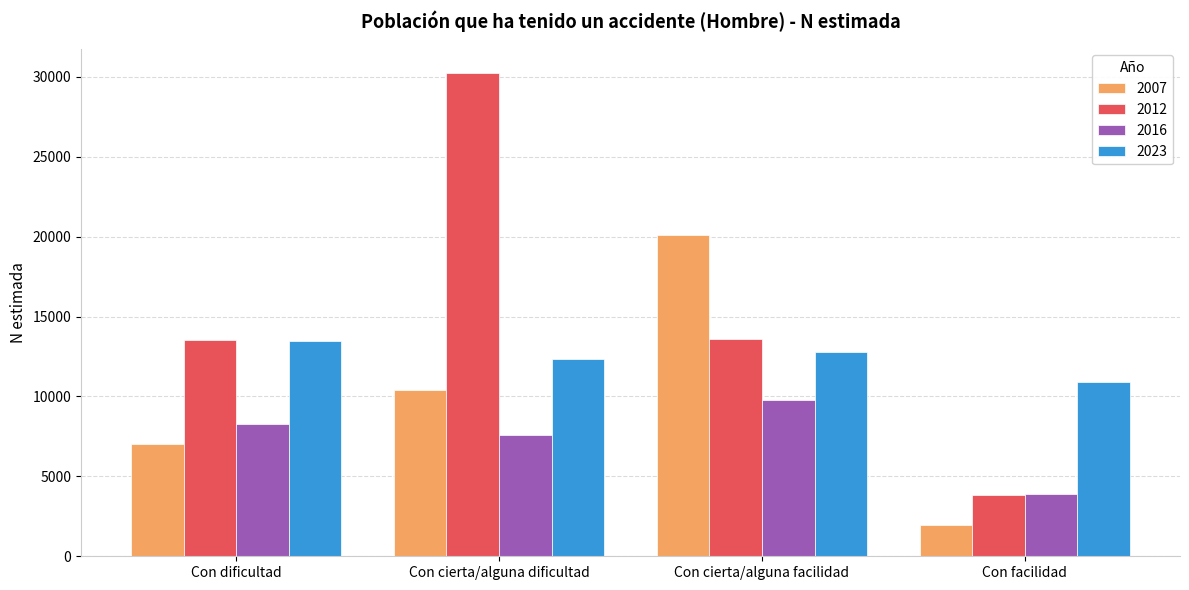

How many categories are shown in the chart?

4